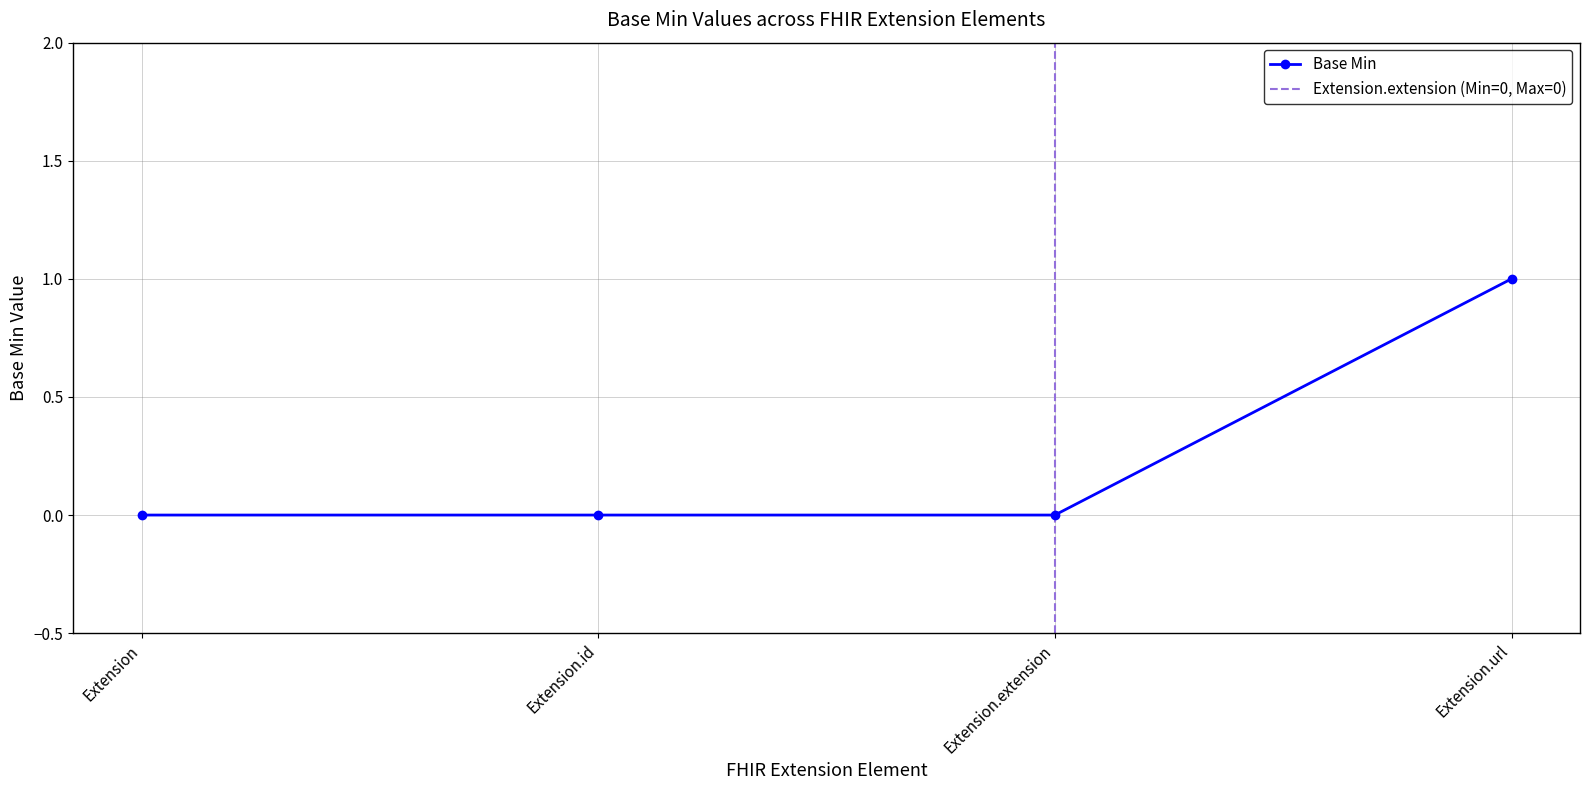

Reading left to right, transcribe all the data shown in this chart.

Extension=0	Extension.id=0	Extension.extension=0	Extension.url=1